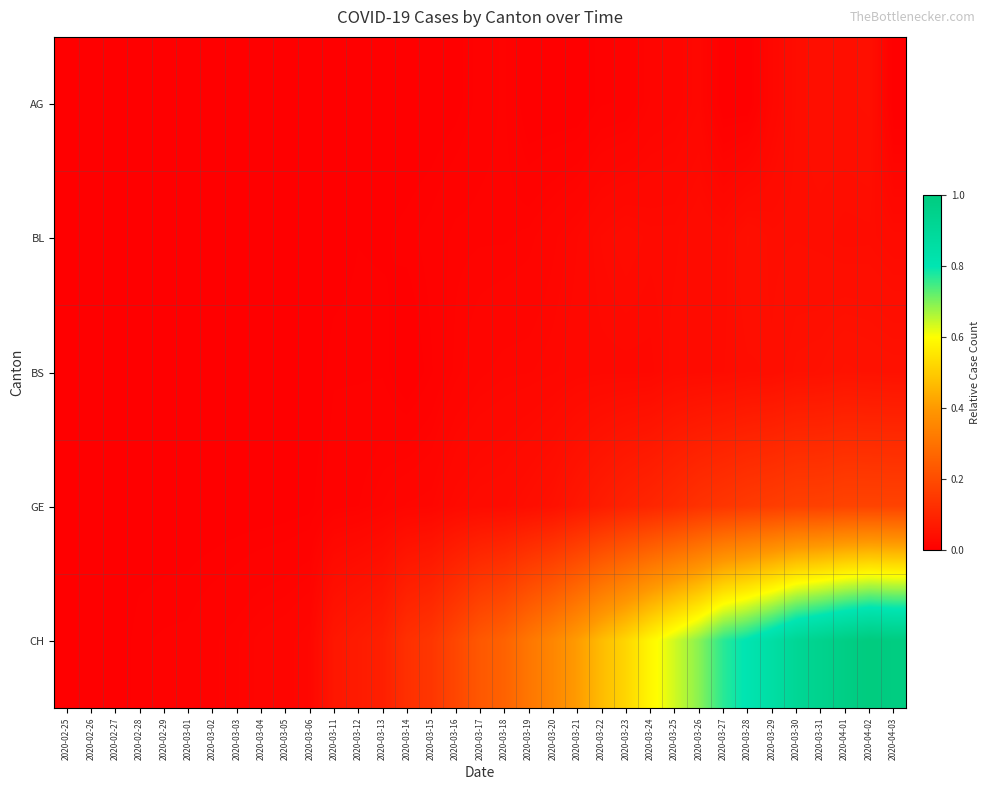

Which series has the widest spread of values?

CH